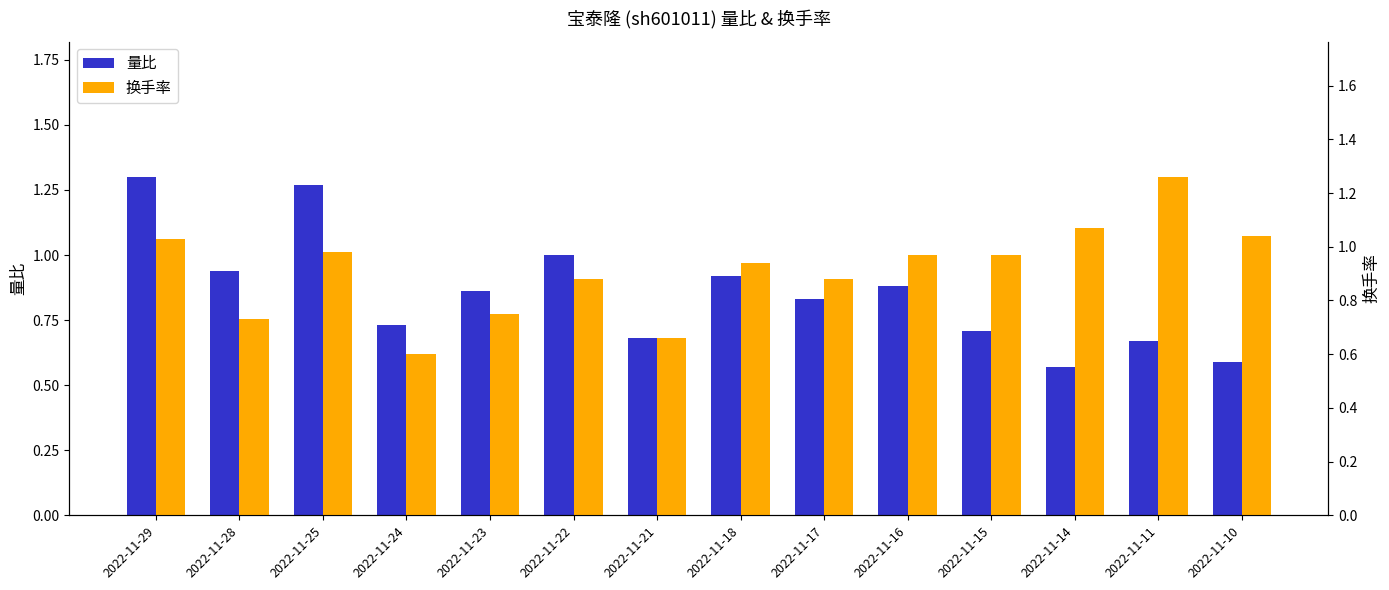

At which category does the chart reach its peak across all series?

2022-11-29